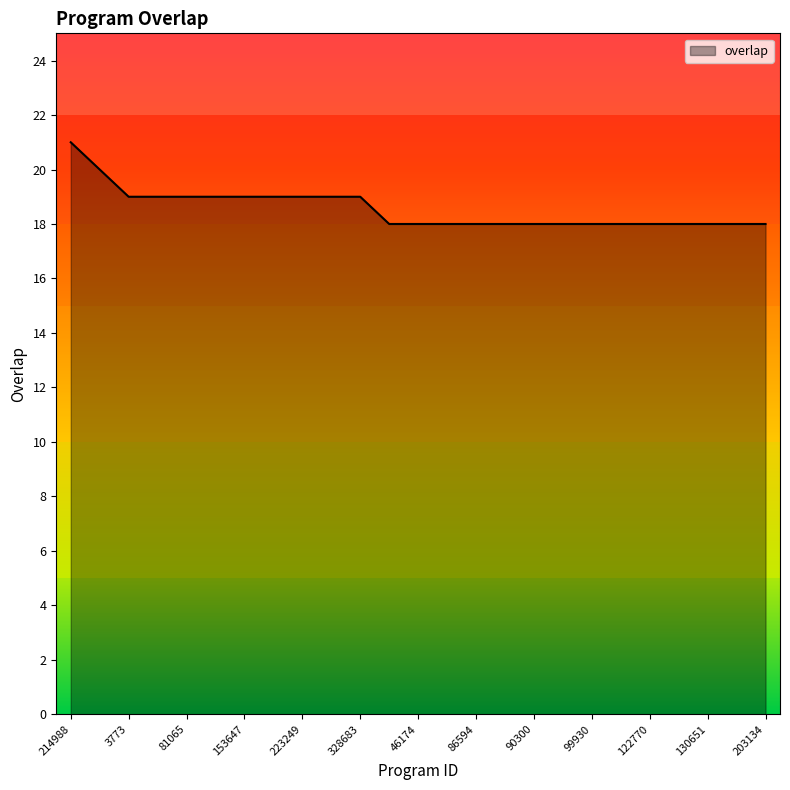

What is the minimum value shown in the chart?

18